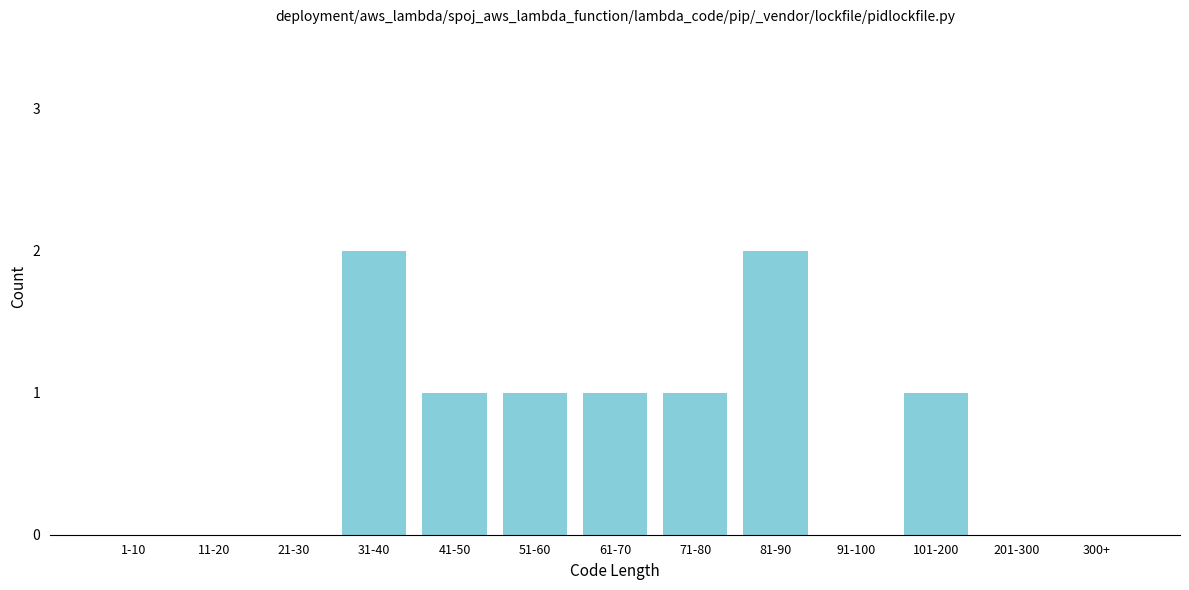

Reading left to right, list all the values displayed in this chart.

1-10=0	11-20=0	21-30=0	31-40=2	41-50=1	51-60=1	61-70=1	71-80=1	81-90=2	91-100=0	101-200=1	201-300=0	300+=0